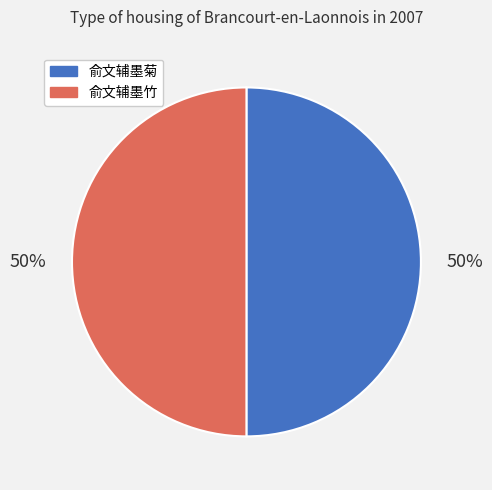

Combined, do 俞文辅墨菊 and 俞文辅墨竹 account for over 50%?

Yes